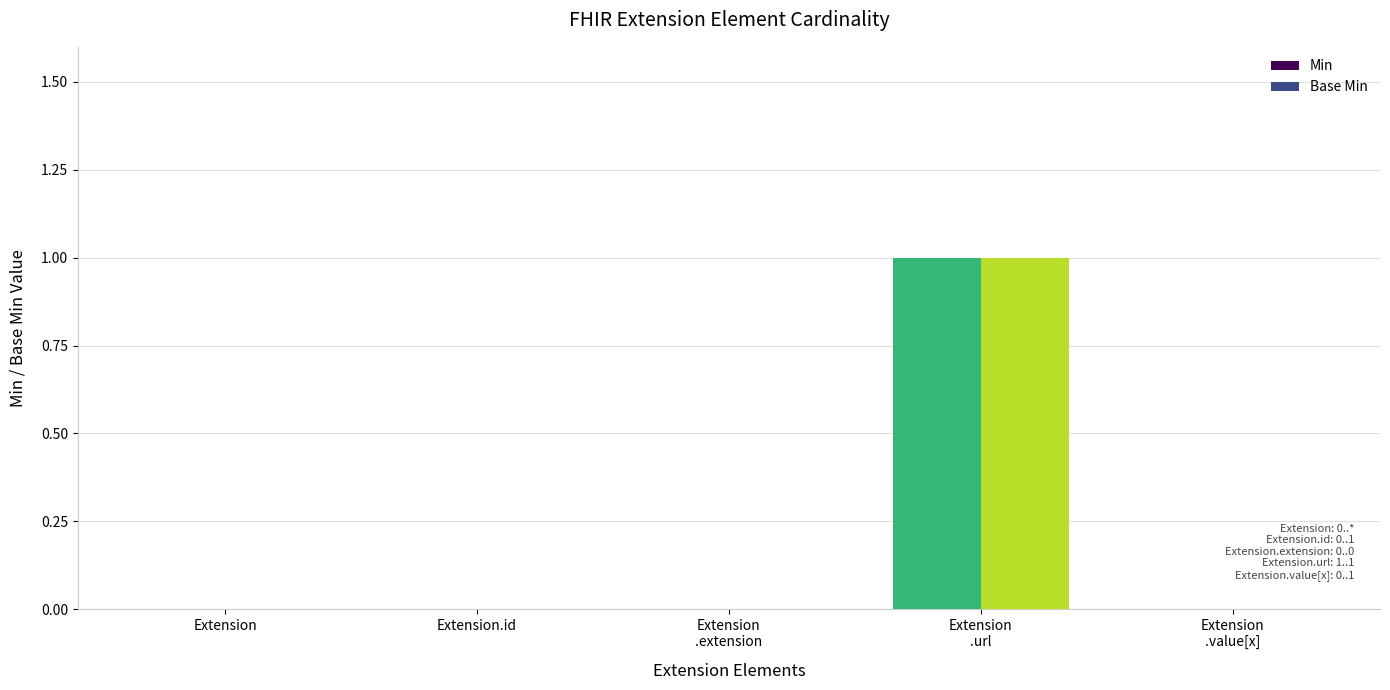

How many categories are shown in the chart?

5